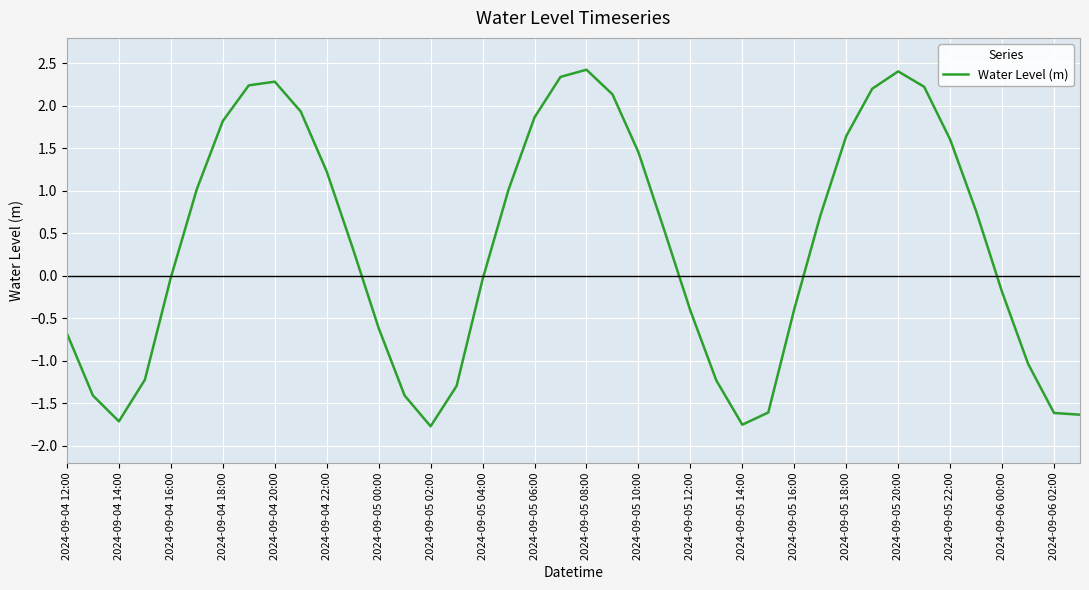

What is the minimum value shown in the chart?

-1.8